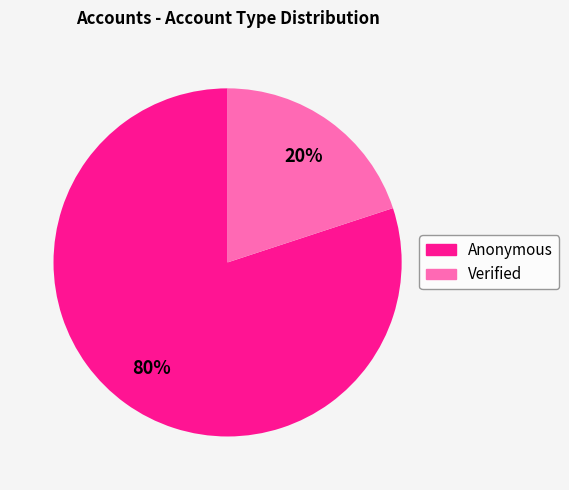

To the nearest percent, what is the difference between the largest and smallest slice percentages?

60%